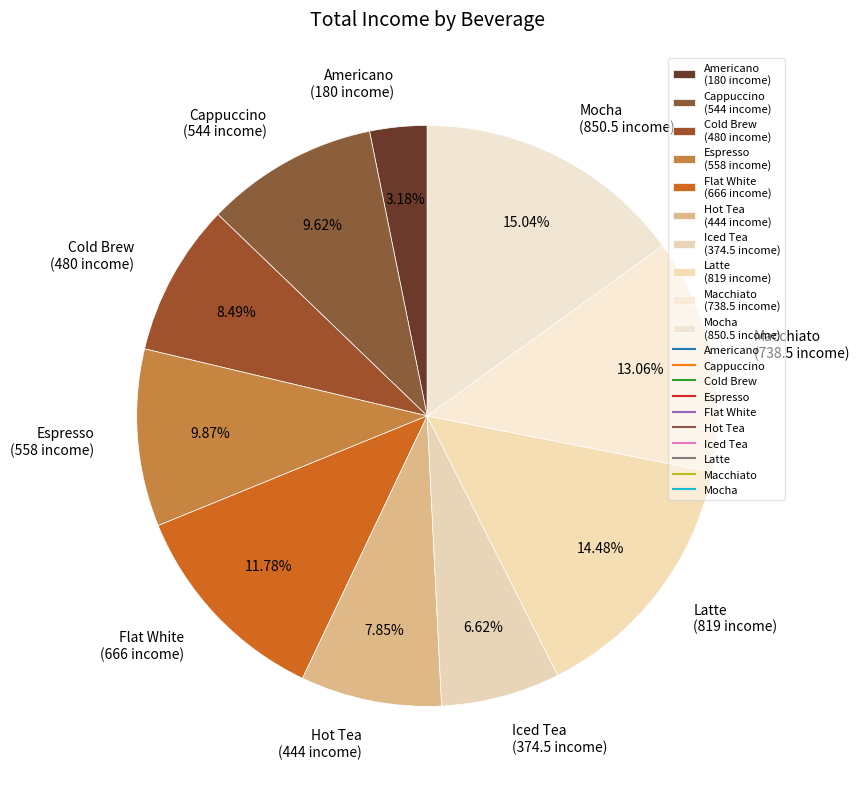

Is Iced Tea the majority of the pie?

No